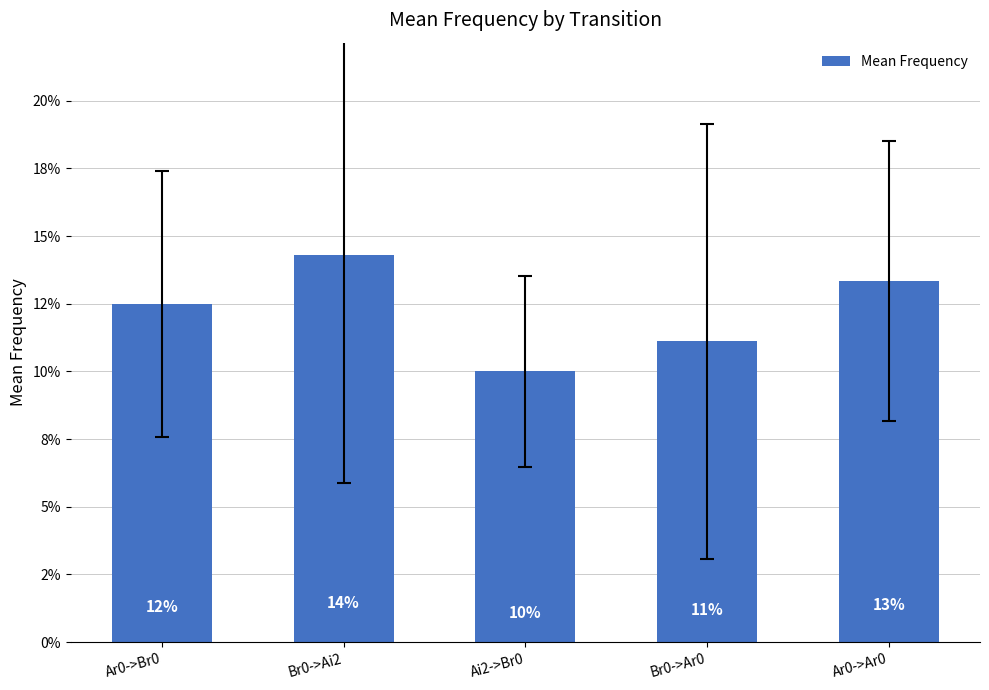

Rank the categories by value from lowest to highest.

Ai2->Br0, Br0->Ar0, Ar0->Br0, Ar0->Ar0, Br0->Ai2